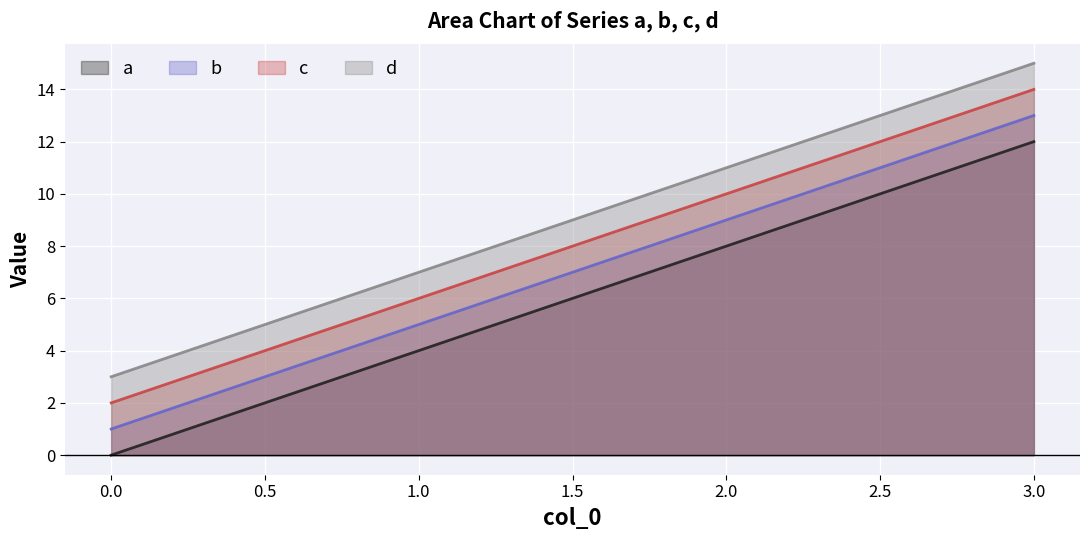

At which category does the chart reach its peak across all series?

3.0